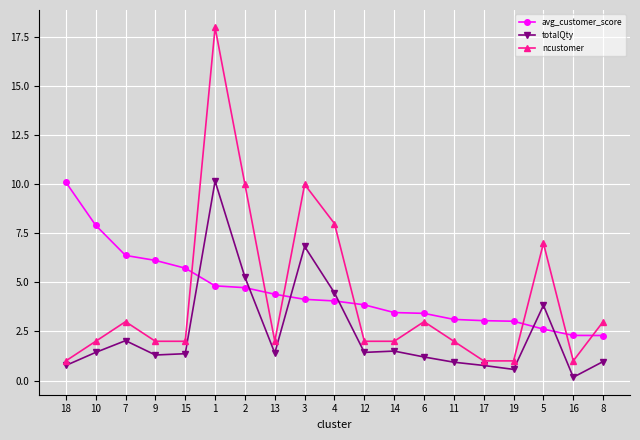

True or false: totalQty and ncustomer cross at least once.

False